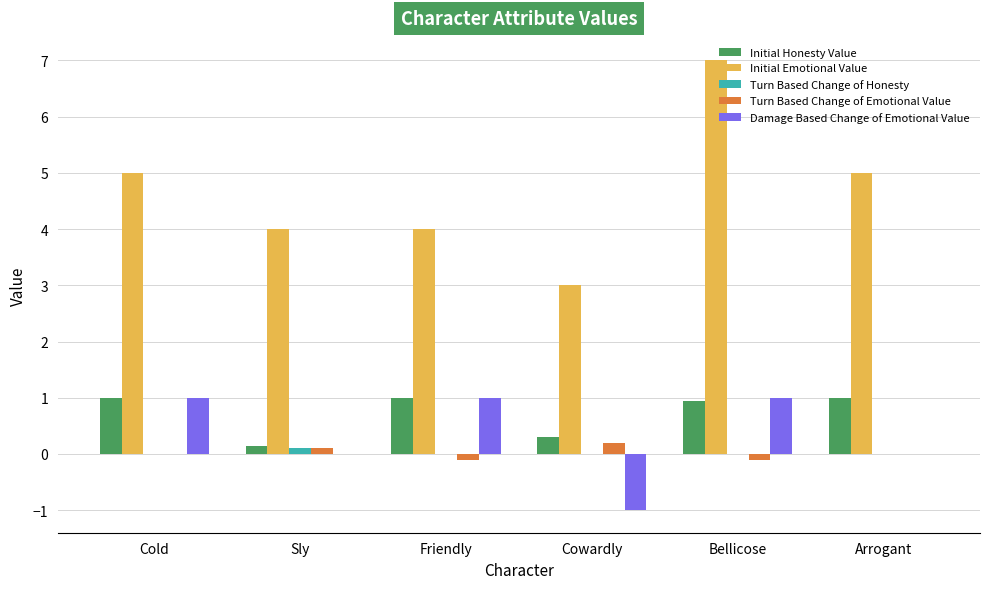

At which category does the chart reach its peak across all series?

Bellicose